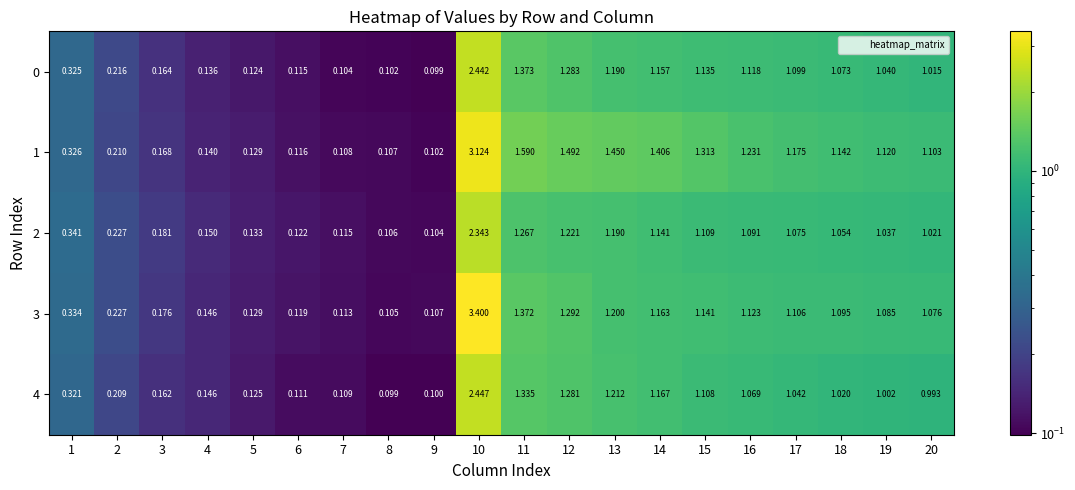

Is the value of 0 at 11 greater than the value of 2 at 17?

Yes